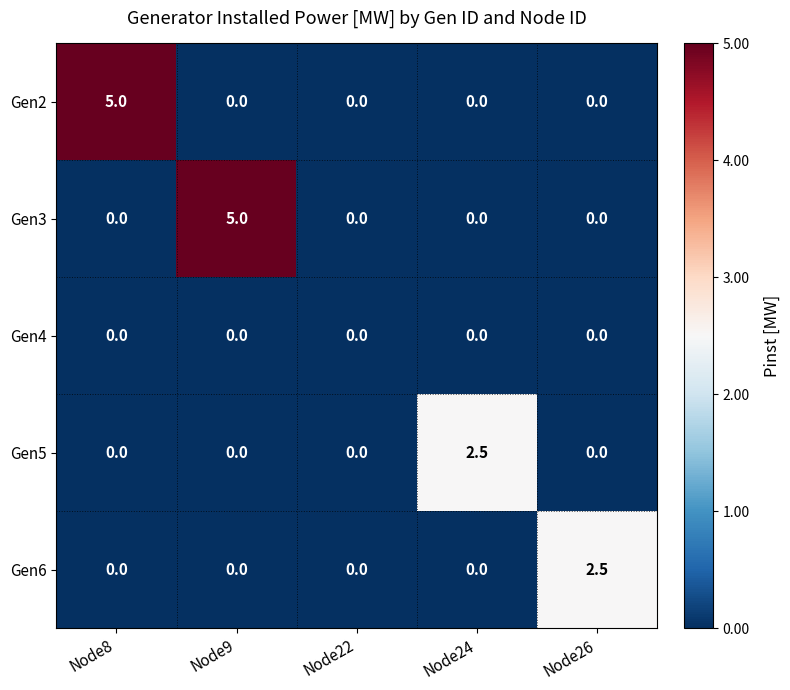

The value of Gen5 at Node8 is 0.0. True or false?

True